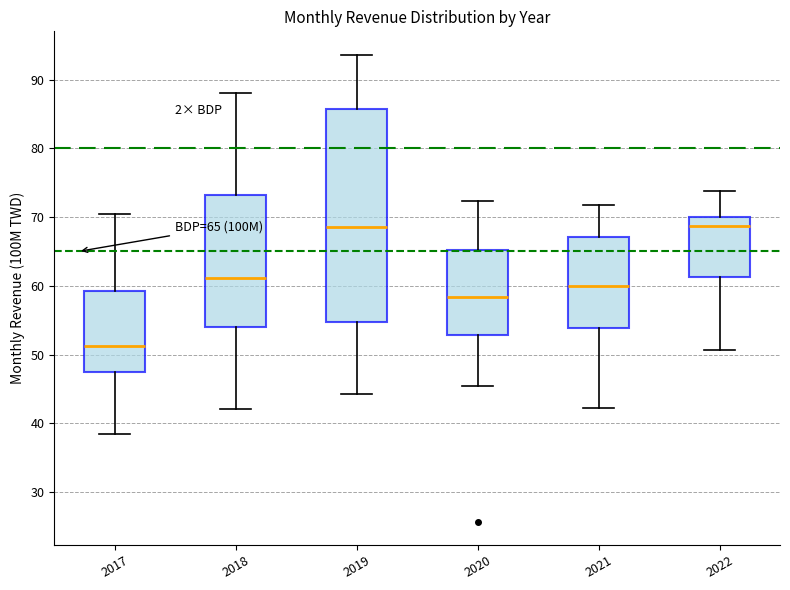

Which box has the lowest median line?

2017